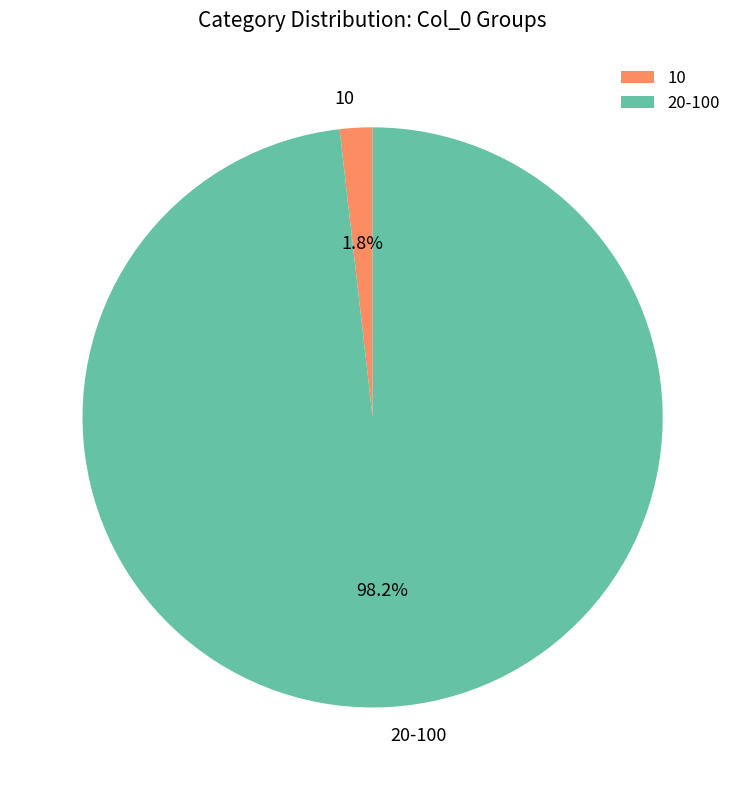

Between 10 and 20-100, which is larger?

20-100